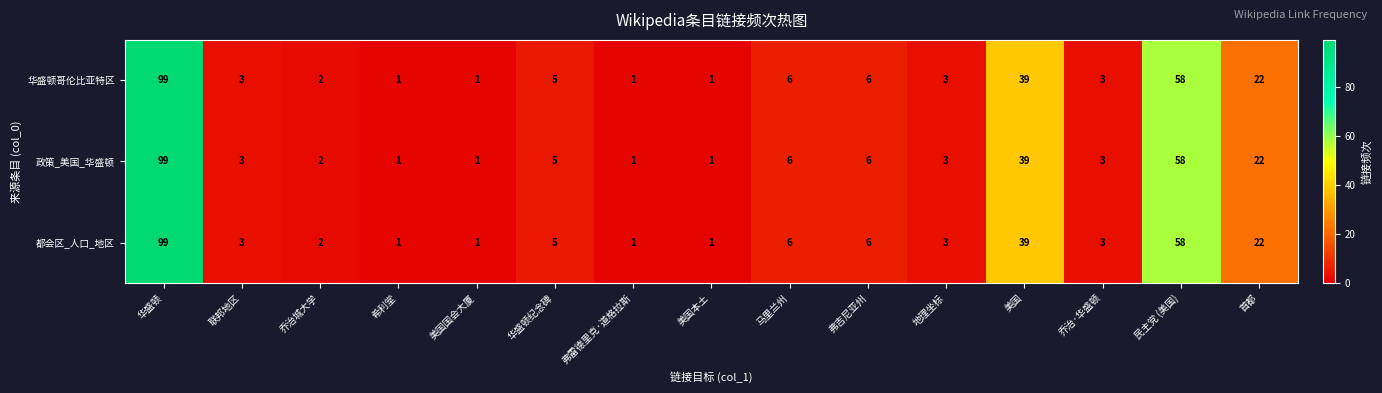

The 都会区_人口_地区 series shows 22 at 首都. True or false?

True